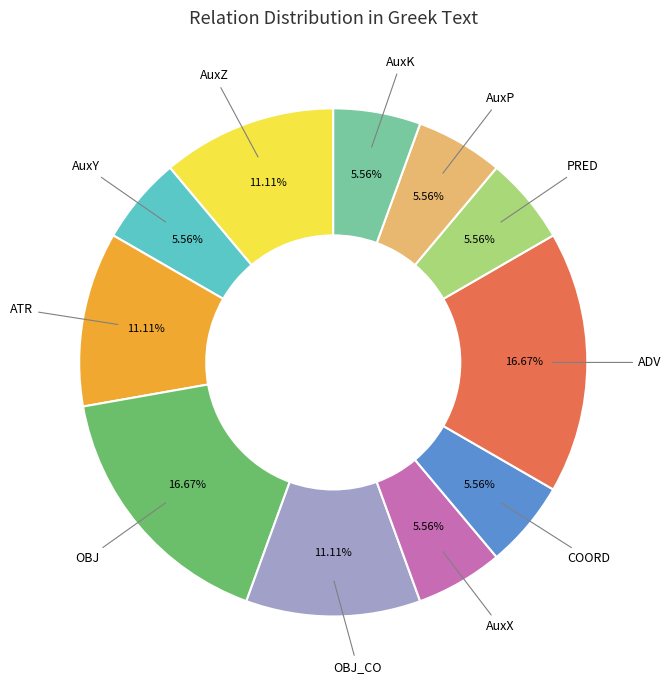

Is there a majority slice in this chart?

No